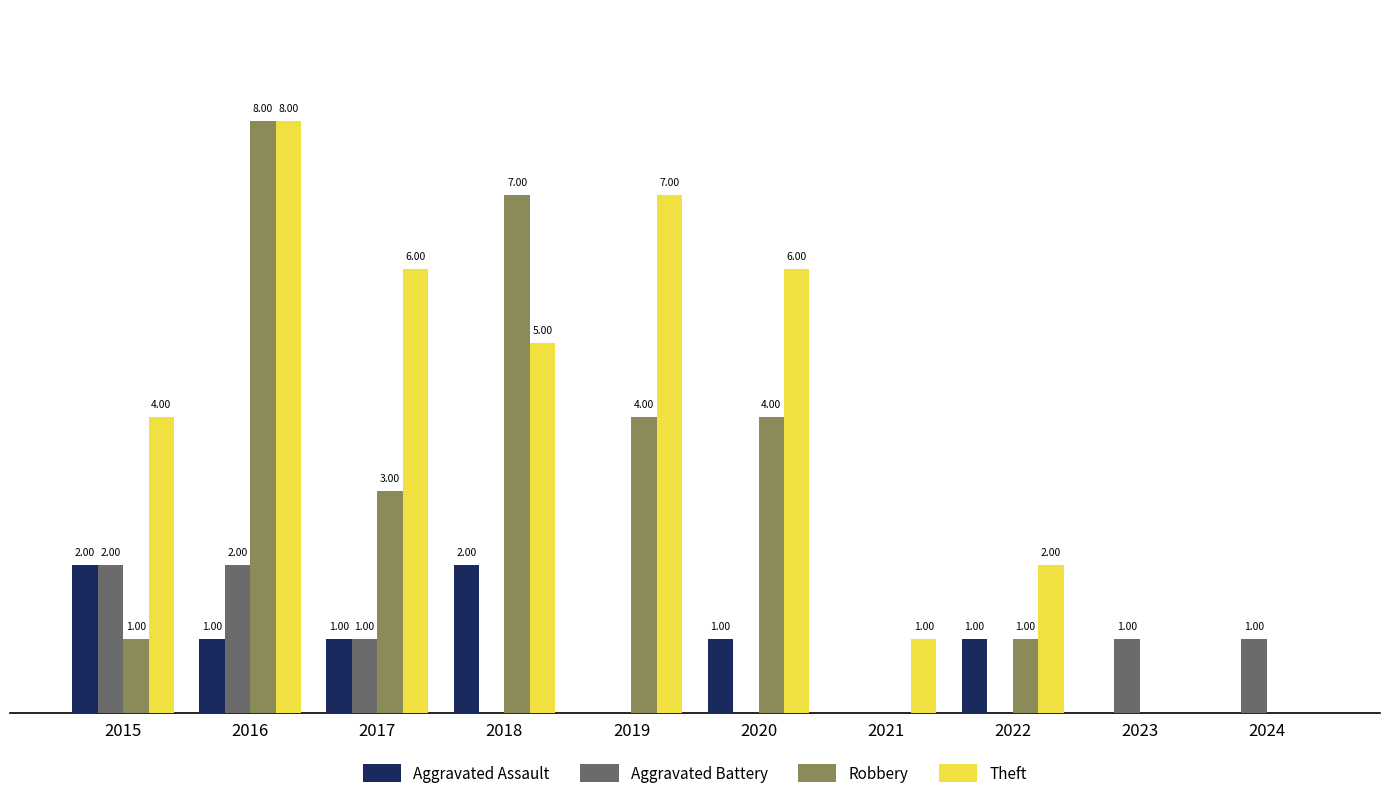

Between 2019 and 2022, which series saw the biggest shift?

Theft